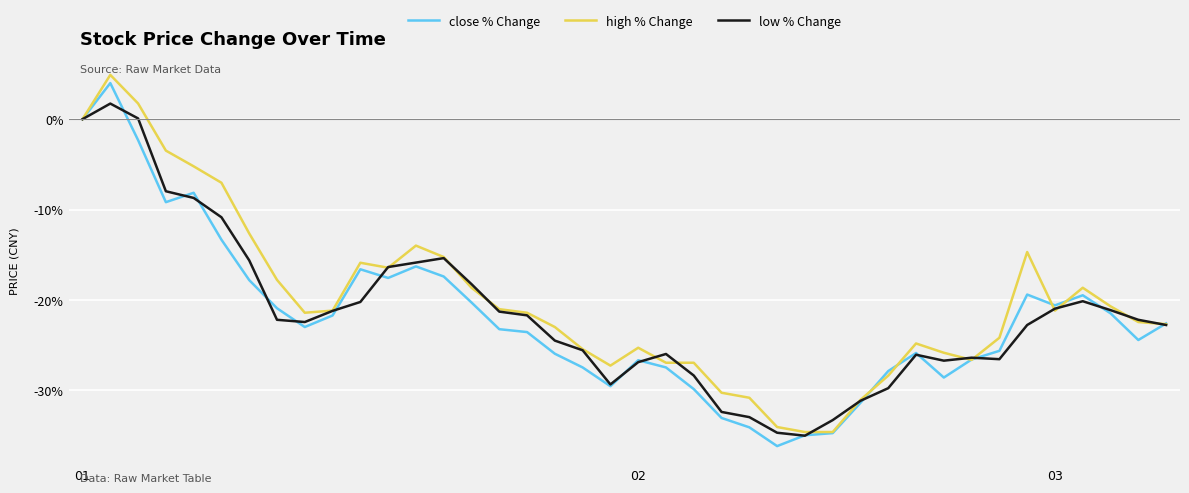

What is the smallest value displayed?

-36.2